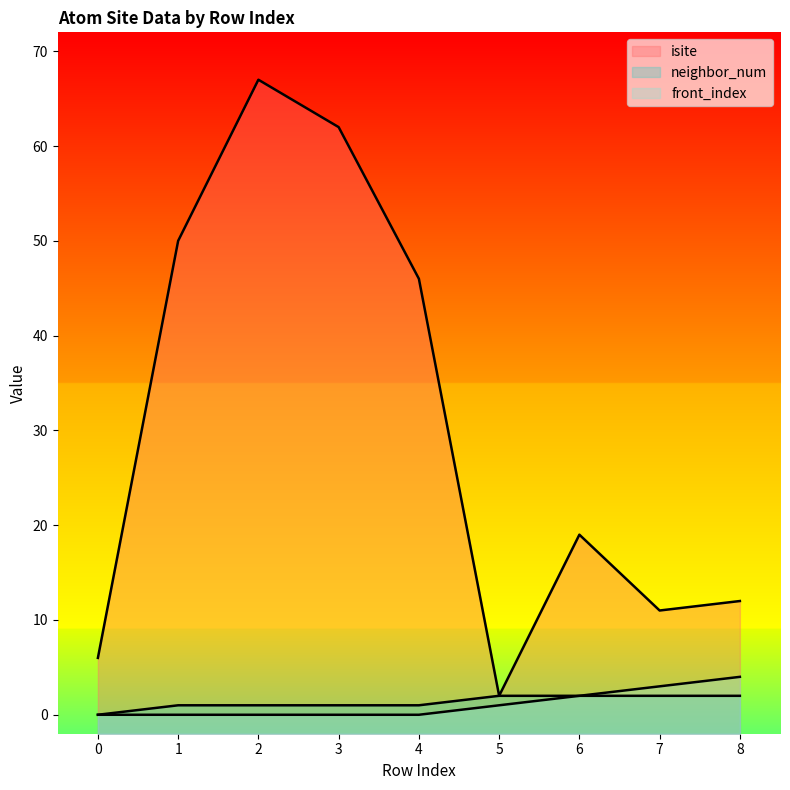

At which label is front_index closest to 2?

6